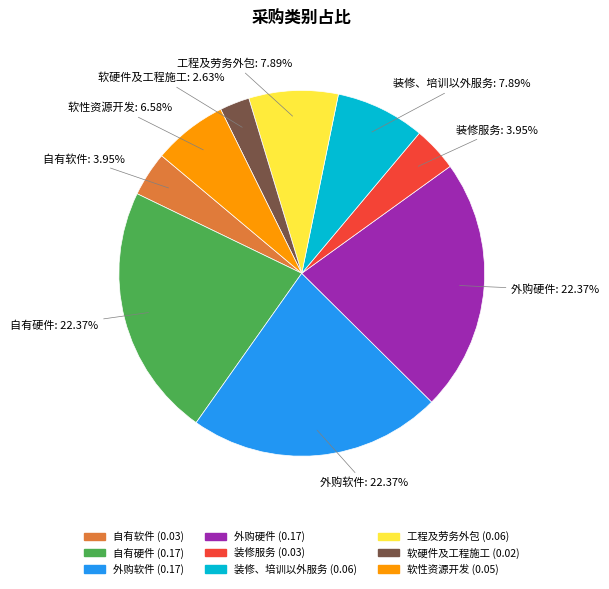

Combined, do 外购软件 and 工程及劳务外包 account for over 50%?

No